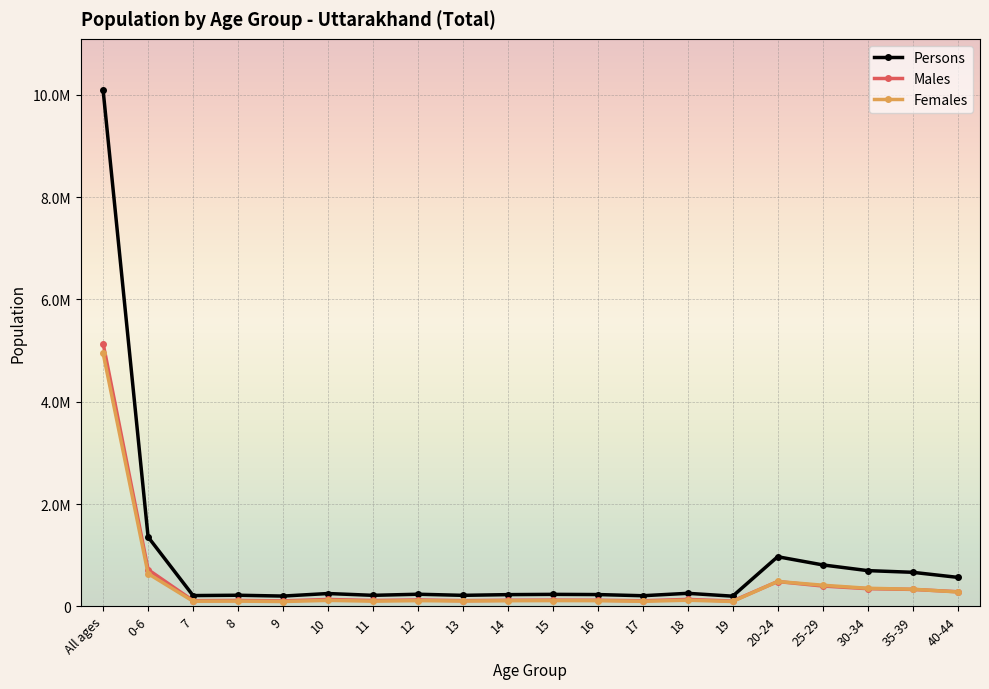

Does the chart have visible grid lines?

Yes